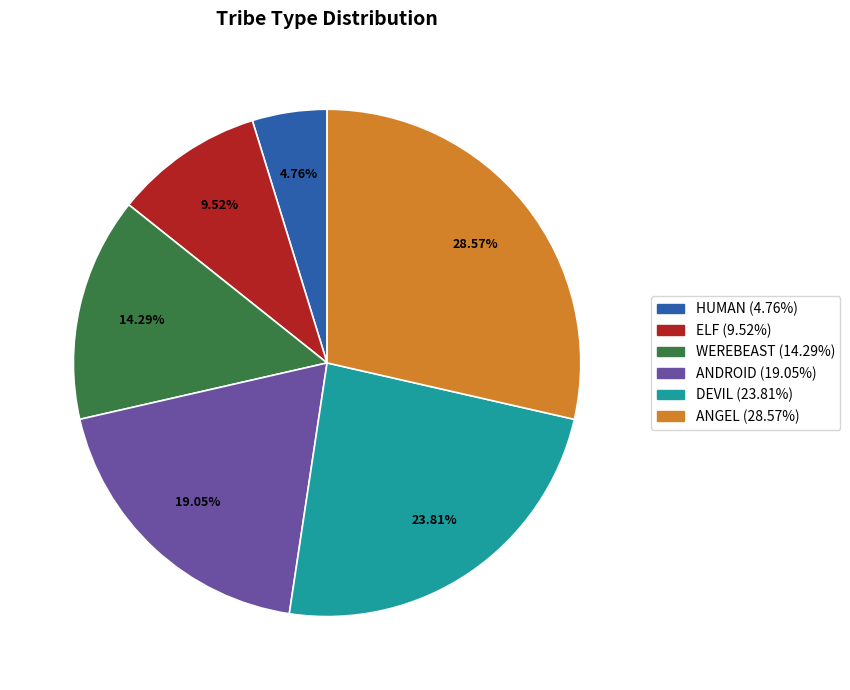

To the nearest percent, what is the difference between the HUMAN and ANGEL slice percentages?

24%